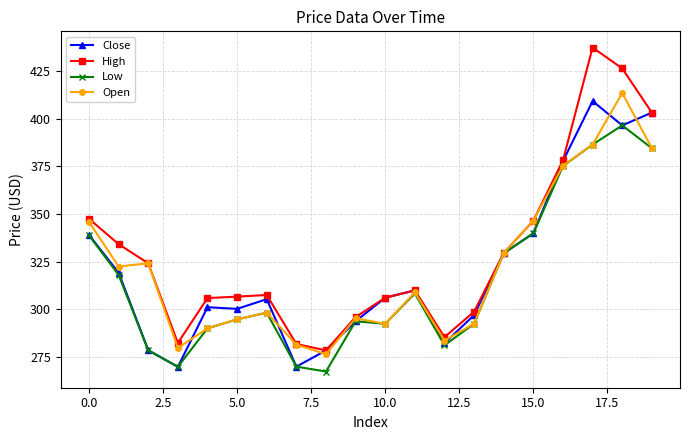

At how many categories does at least one series exceed 309?

10